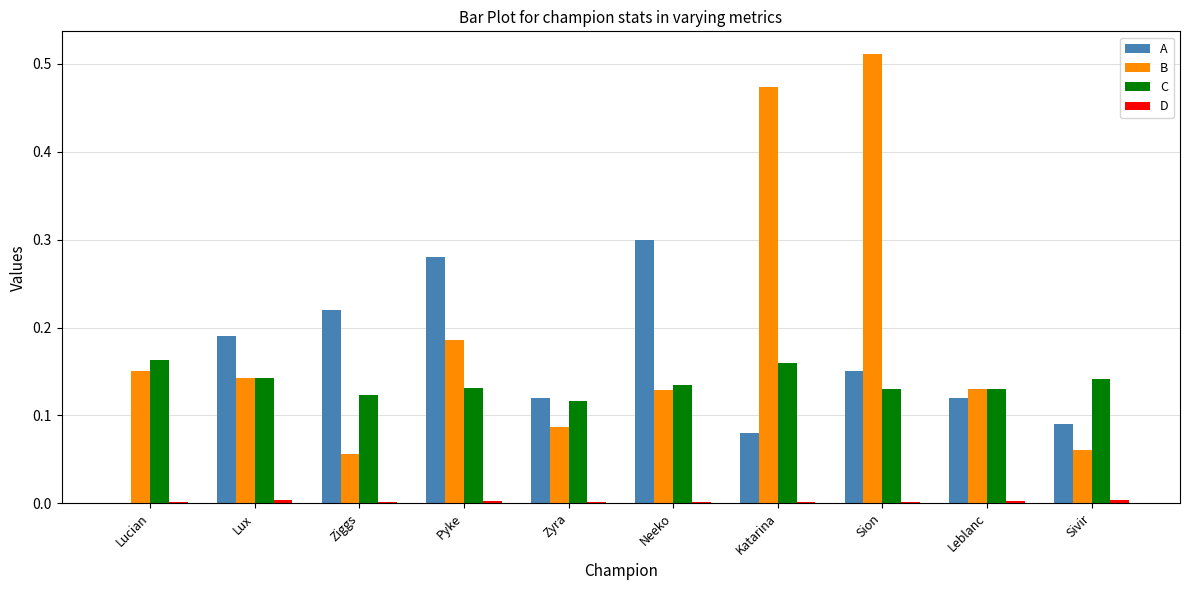

The value of C at Leblanc is 0.2. True or false?

False